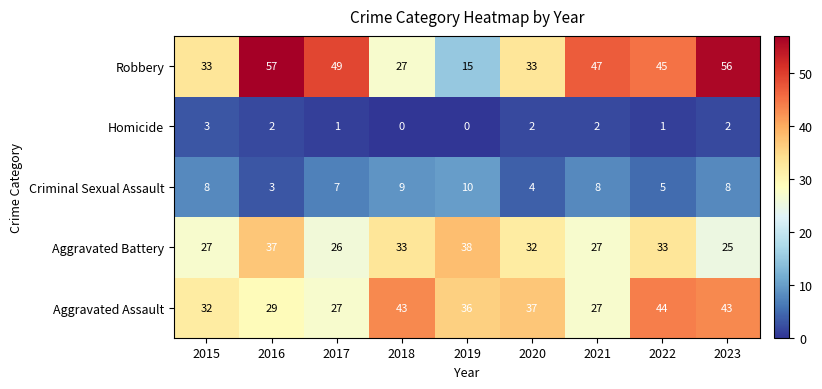

At 2019, list the series in order from largest to smallest.

Aggravated Battery, Aggravated Assault, Robbery, Criminal Sexual Assault, Homicide